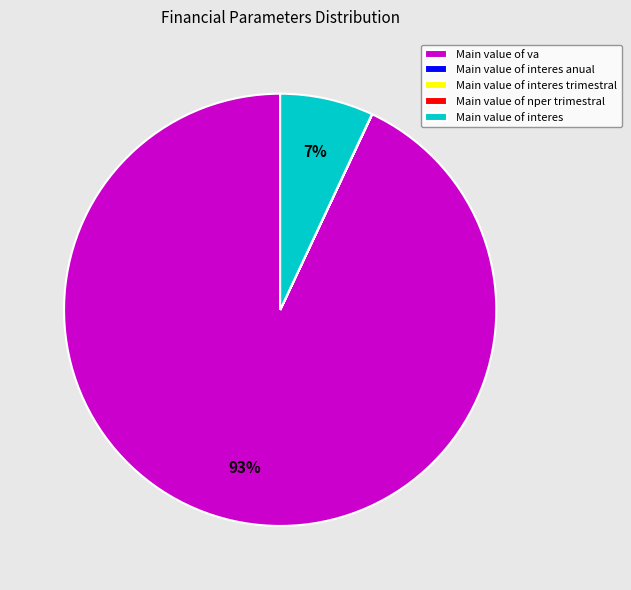

True or false: Main value of va accounts for 82% of the total.

False